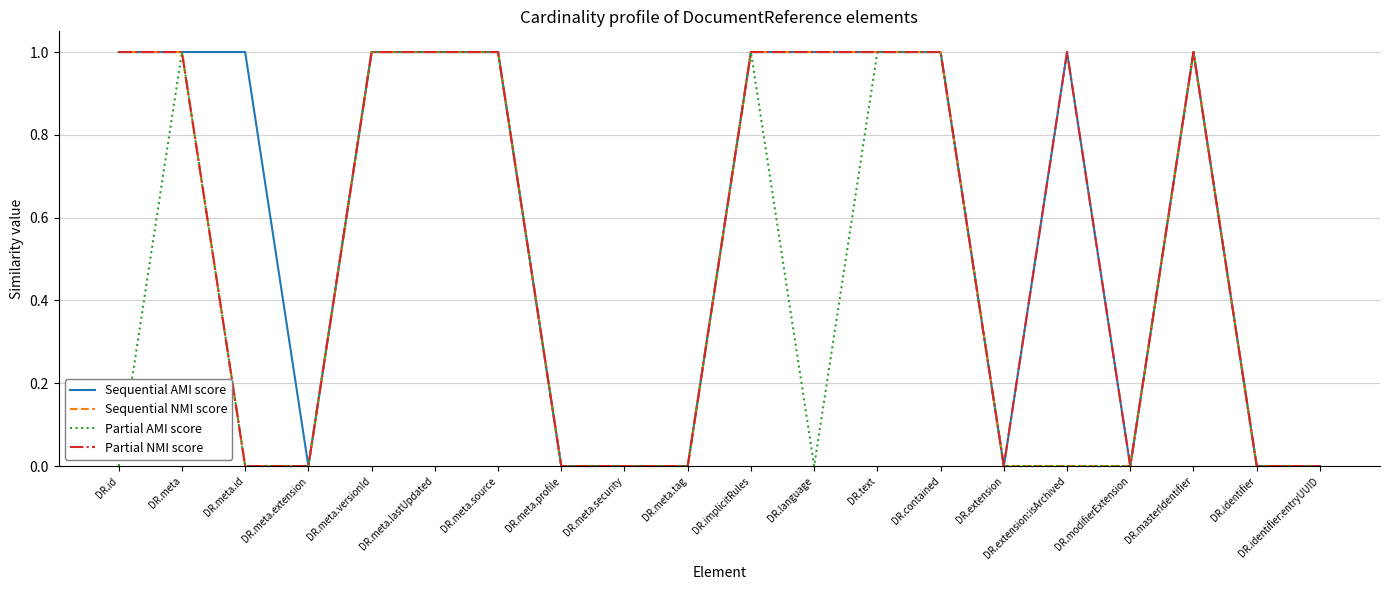

Rank the series by their average value, from lowest to highest.

Partial AMI score, Sequential NMI score, Partial NMI score, Sequential AMI score